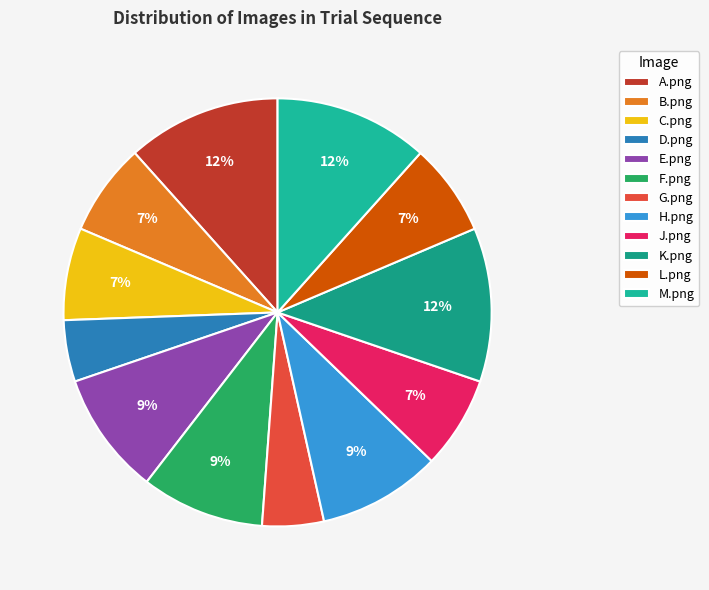

To the nearest percent, what is the difference between the largest and smallest slice percentages?

7%